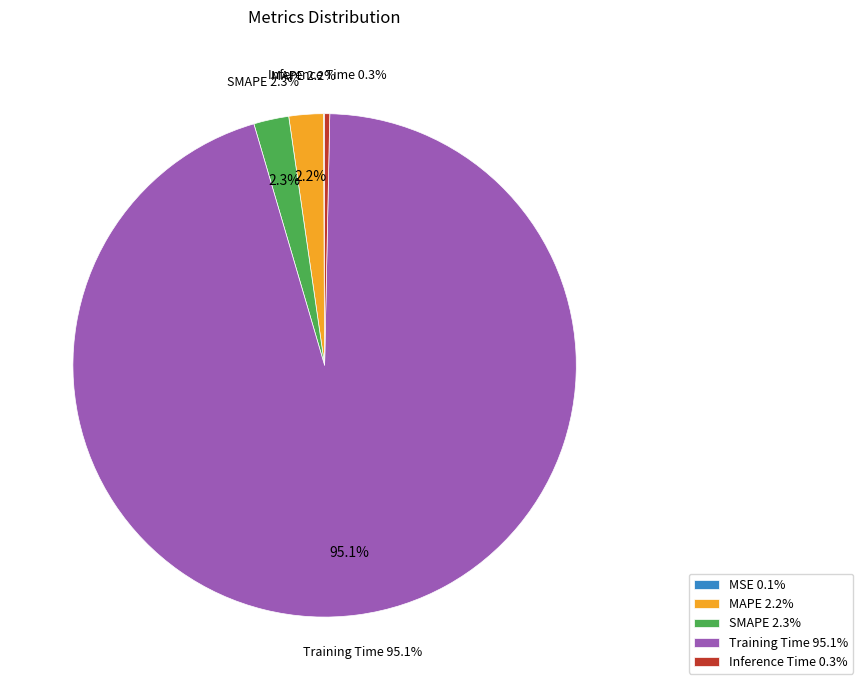

Count the number of slices in the pie.

5